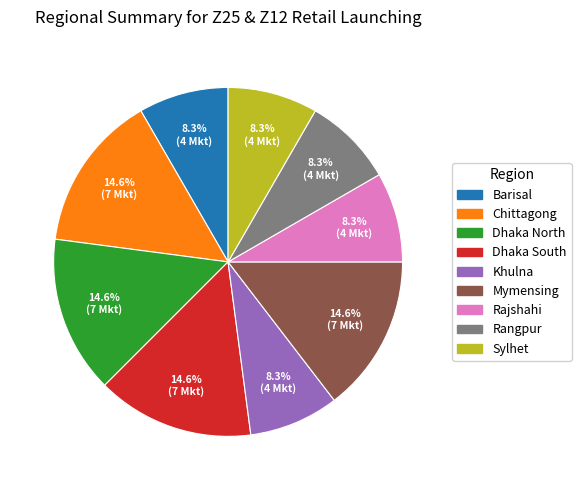

Is there a majority slice in this chart?

No